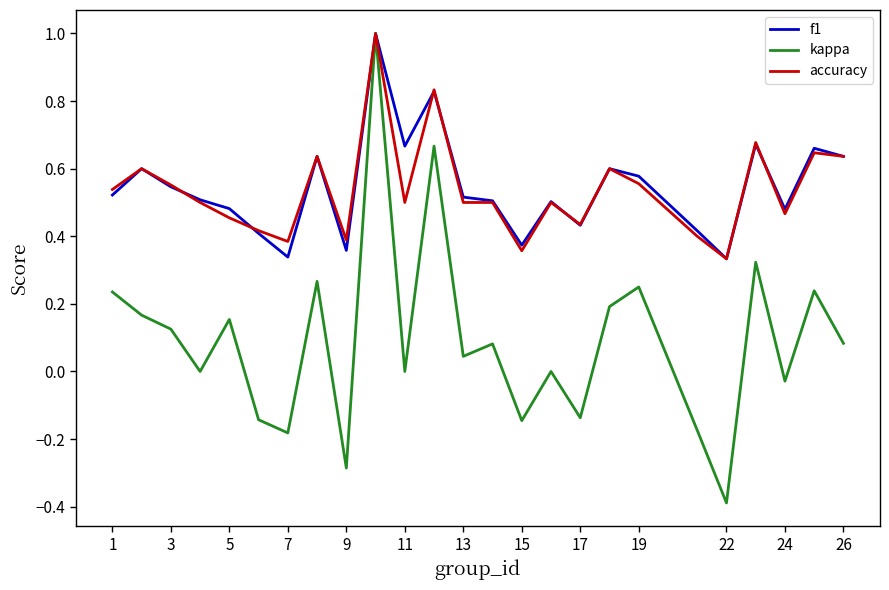

How many lines are shown in the chart?

3